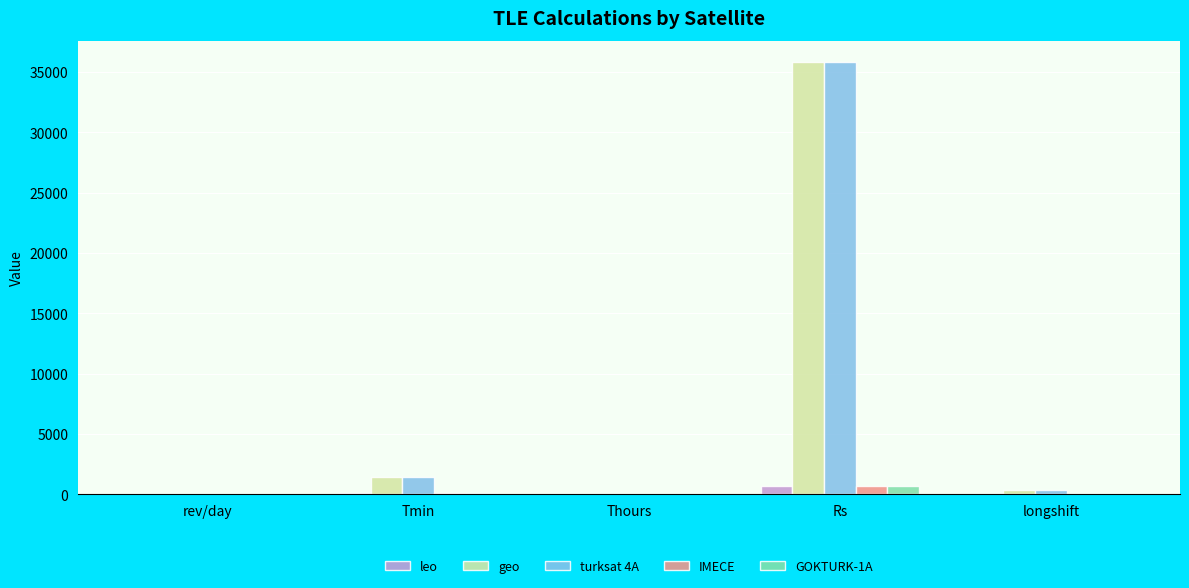

The value of geo at Rs is 17017.1. True or false?

False